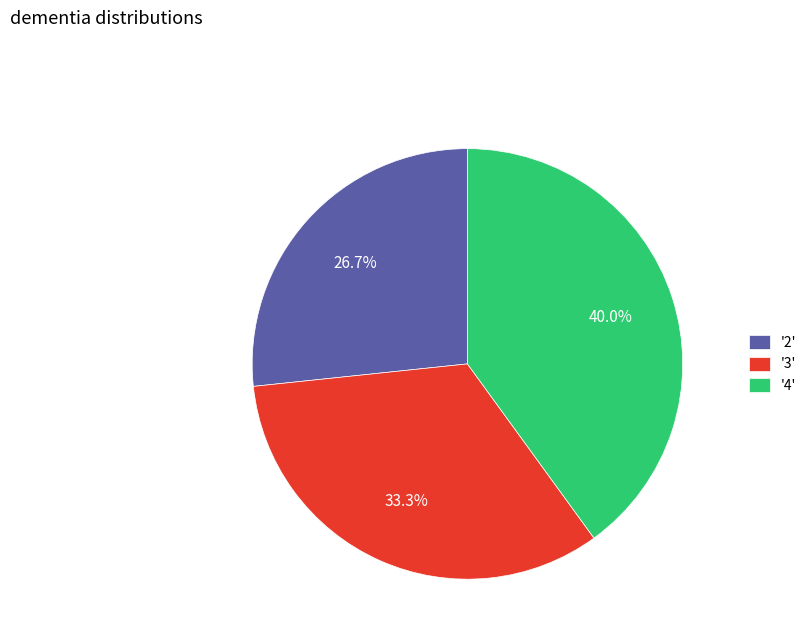

What is the smallest slice in the pie chart?

'2'